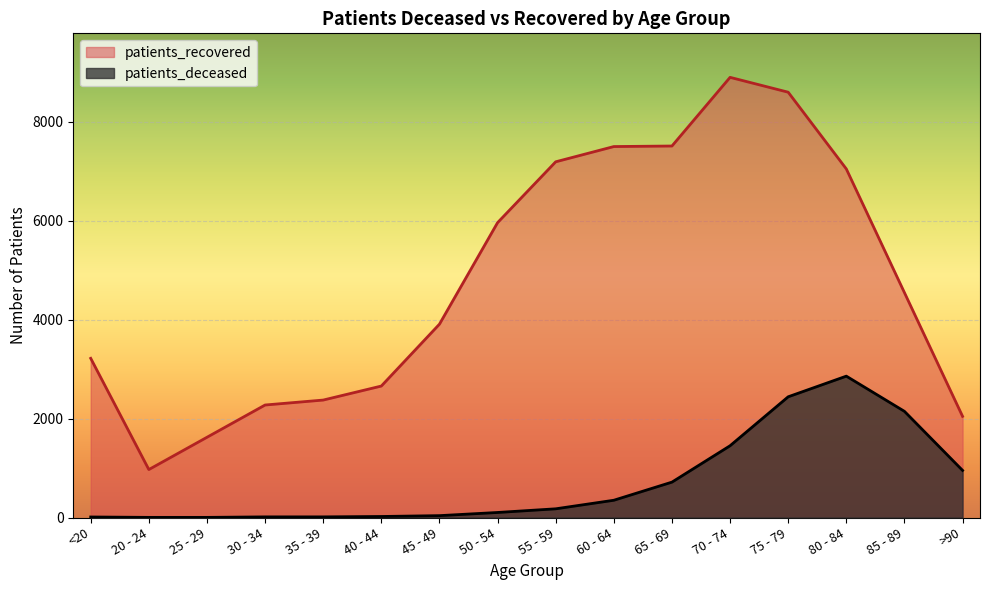

At which label does patients_recovered first exceed 4543?

50 - 54